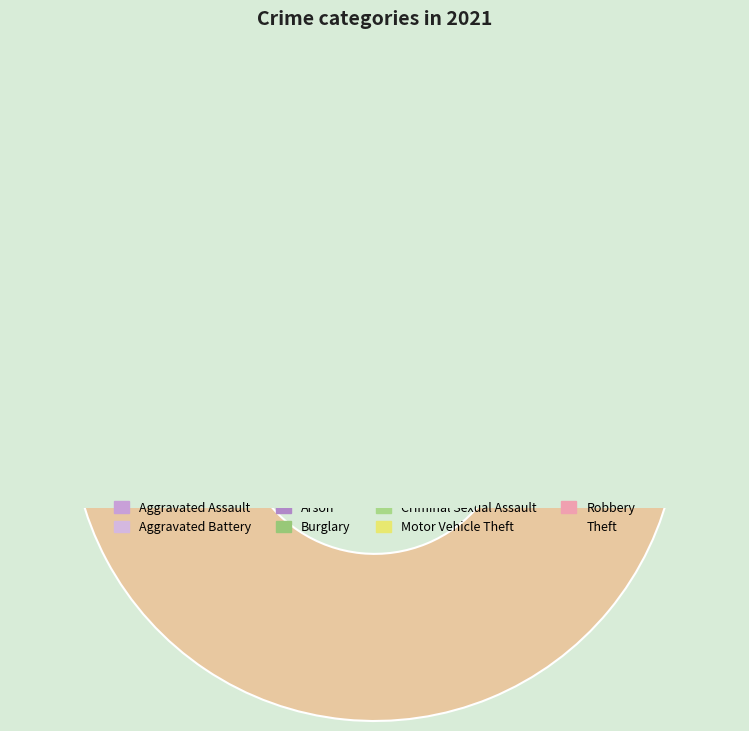

How many slices are in this pie chart?

8